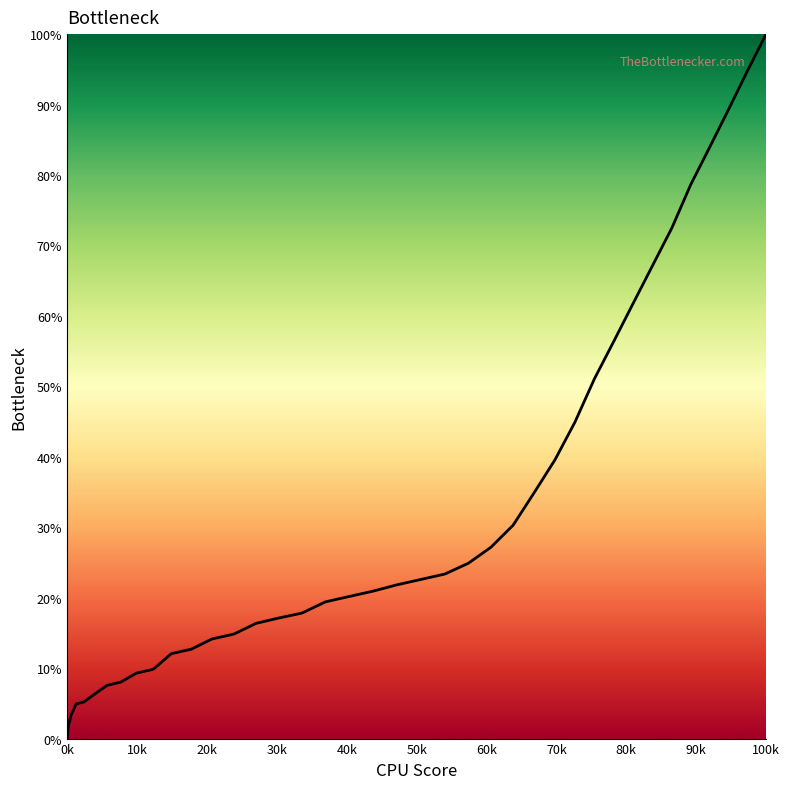

Is this an area chart (filled region under the line)?

No